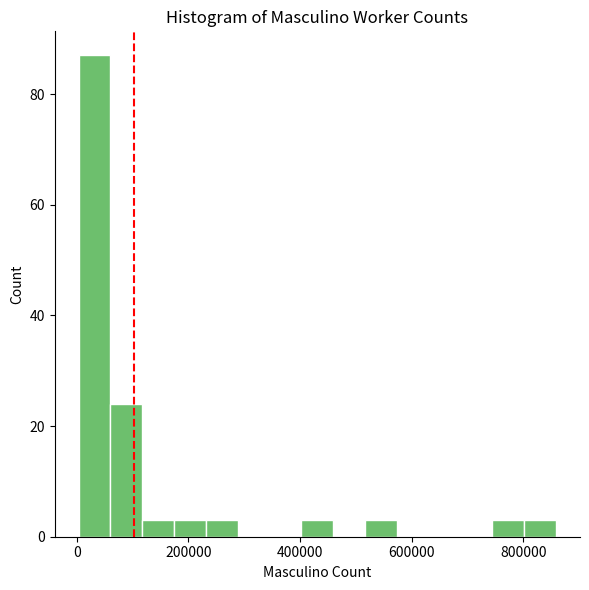

Read against the x-axis, roughly where is the centre of the tallest bar?

40000